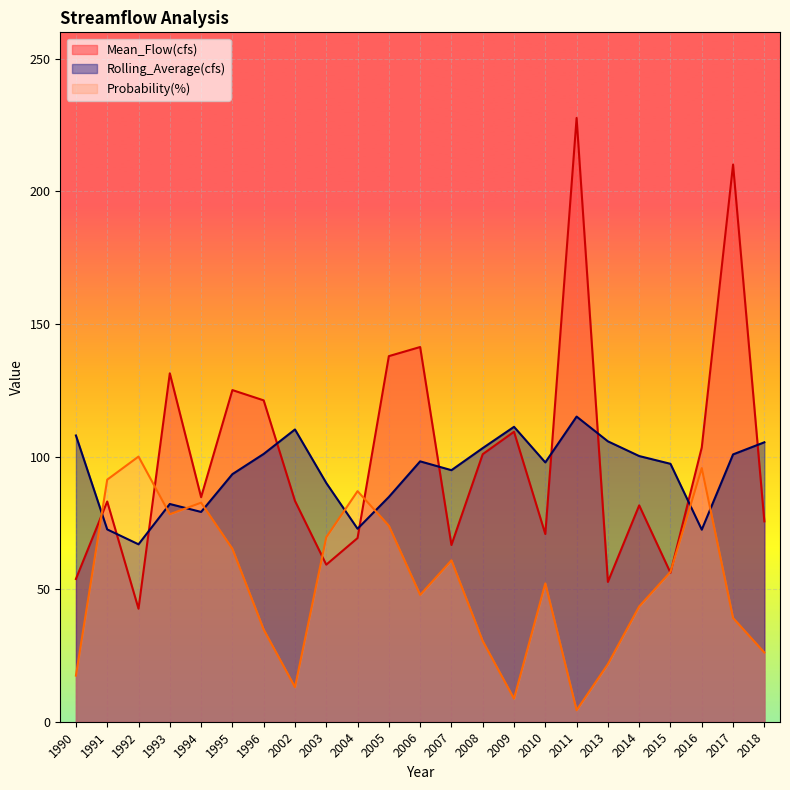

At which category is the sum across all series the highest?

2017